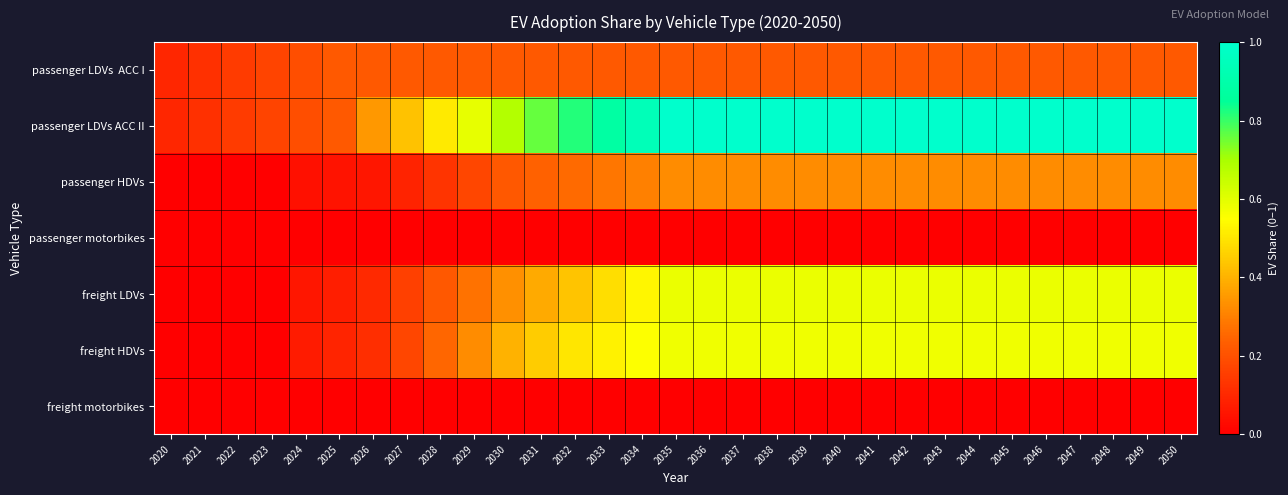

At how many categories does at least one series exceed 0?

31